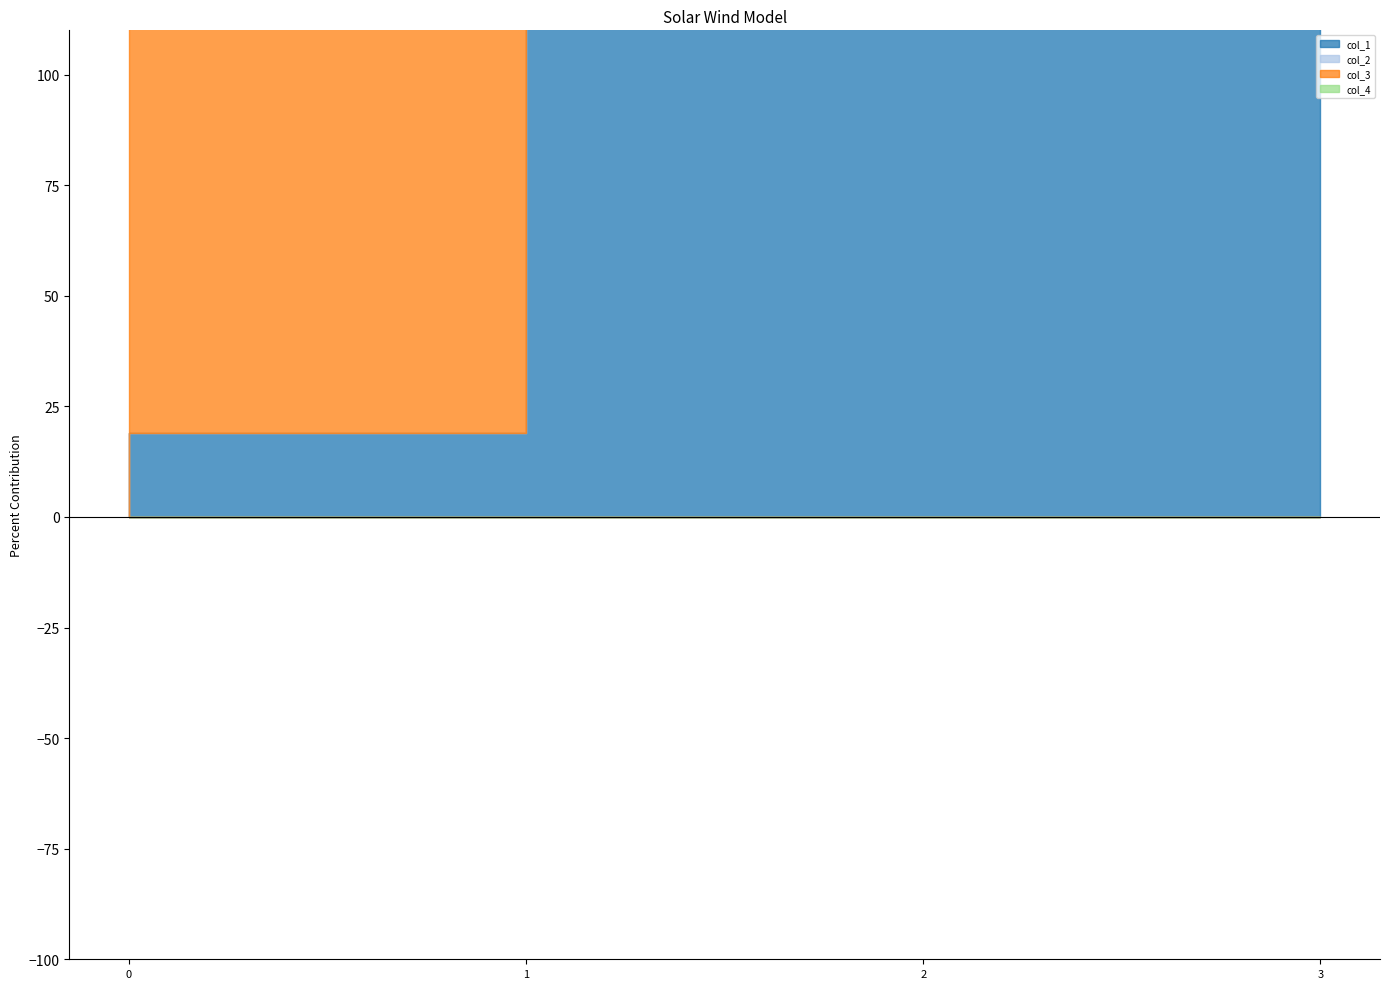

Count the number of data series in this chart.

4